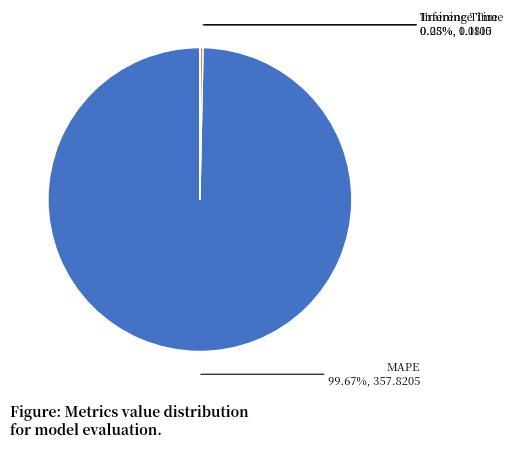

Is there any slice that represents more than half of the pie?

Yes